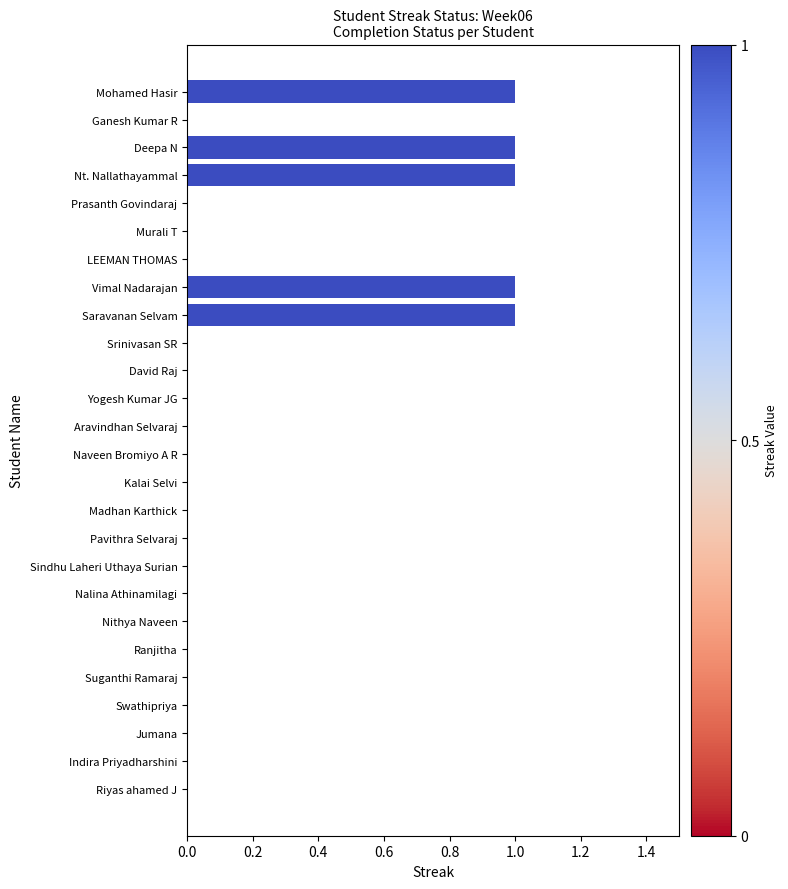

Reading top to bottom, list all the values displayed in this chart.

Mohamed Hasir=1	Ganesh Kumar R=0	Deepa N=1	Nt. Nallathayammal=1	Prasanth Govindaraj=0	Murali T=0	LEEMAN THOMAS=0	Vimal Nadarajan=1	Saravanan Selvam=1	Srinivasan SR=0	David Raj=0	Yogesh Kumar JG=0	Aravindhan Selvaraj=0	Naveen Bromiyo A R=0	Kalai Selvi=0	Madhan Karthick=0	Pavithra Selvaraj=0	Sindhu Laheri Uthaya Surian=0	Nalina Athinamilagi=0	Nithya Naveen=0	Ranjitha=0	Suganthi Ramaraj=0	Swathipriya=0	Jumana=0	Indira Priyadharshini=0	Riyas ahamed J=0